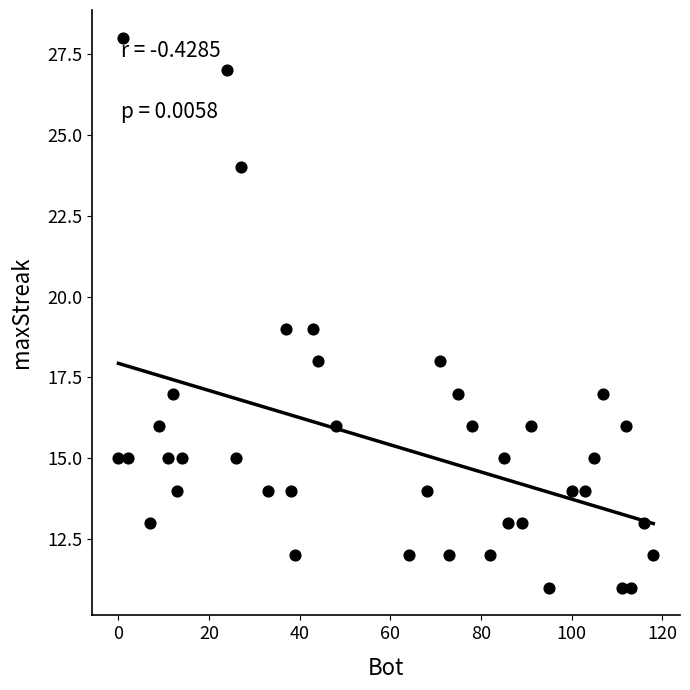

What is the range of X values (max minus min)?

118